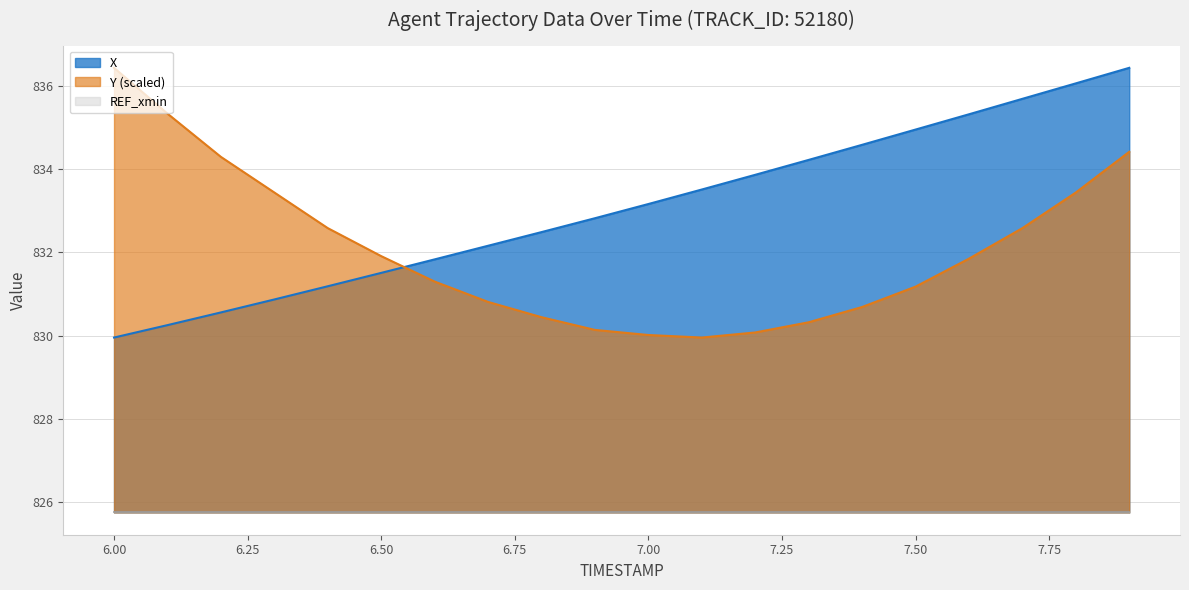

What is the difference between the maximum and minimum values in the X series?

6.5